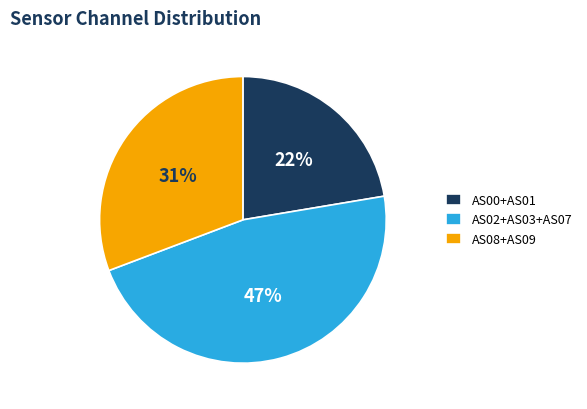

Rank the categories by value from highest to lowest.

AS02+AS03+AS07, AS08+AS09, AS00+AS01